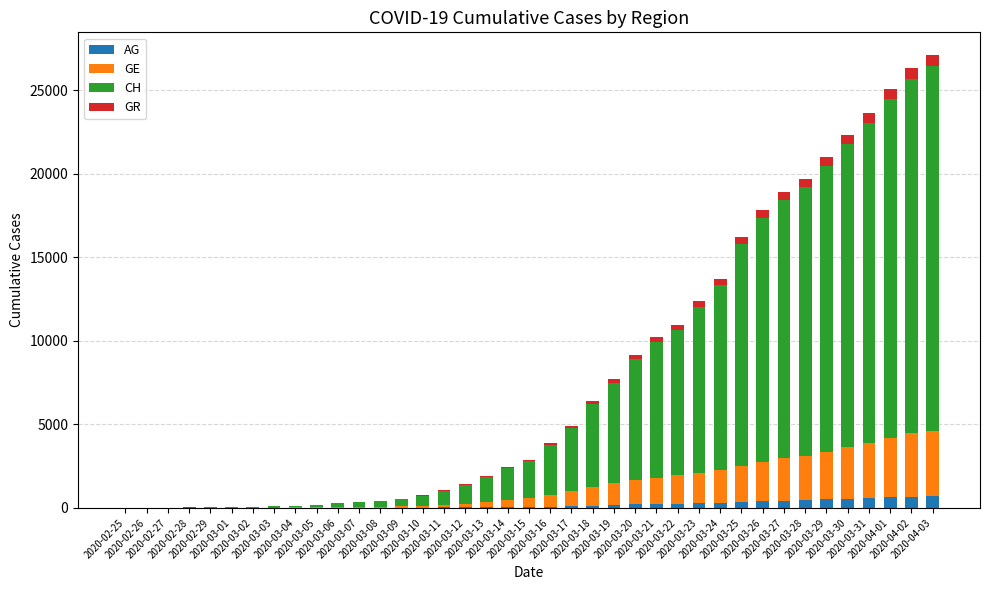

What is the sum of all AG values?

7470